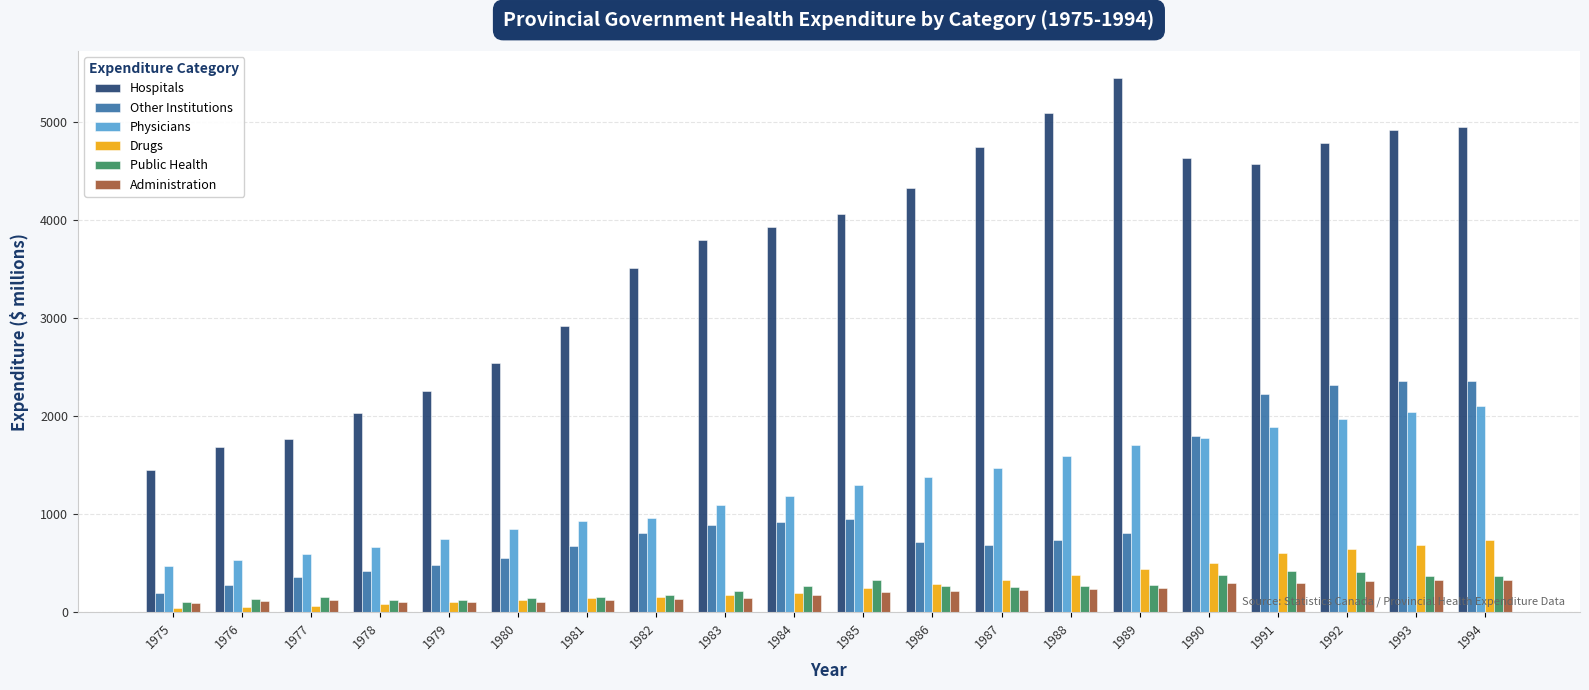

What is the approximate value of Hospitals at 1986?

4335.2